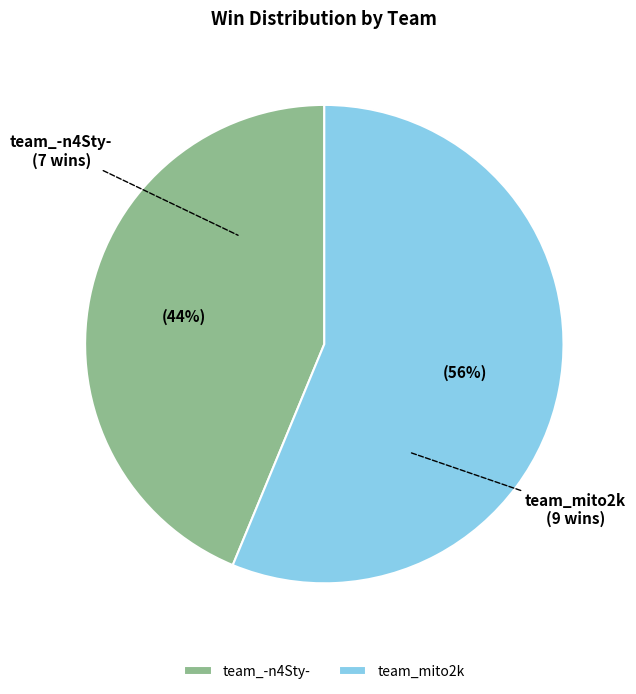

Combined, do team_mito2k and team_-n4Sty- account for over 50%?

Yes